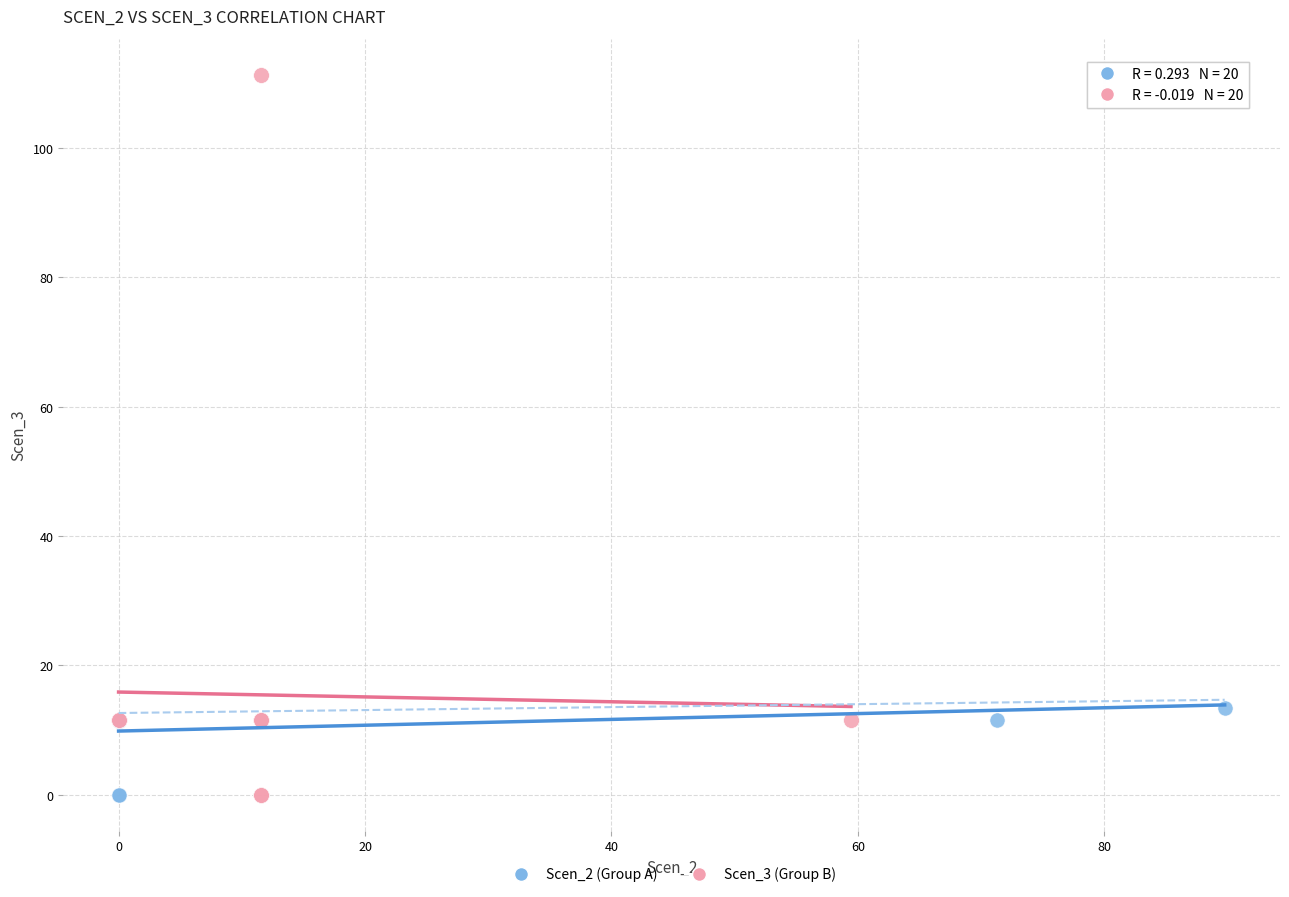

Which series contains the highest Y value?

Scen_3 (Group B)